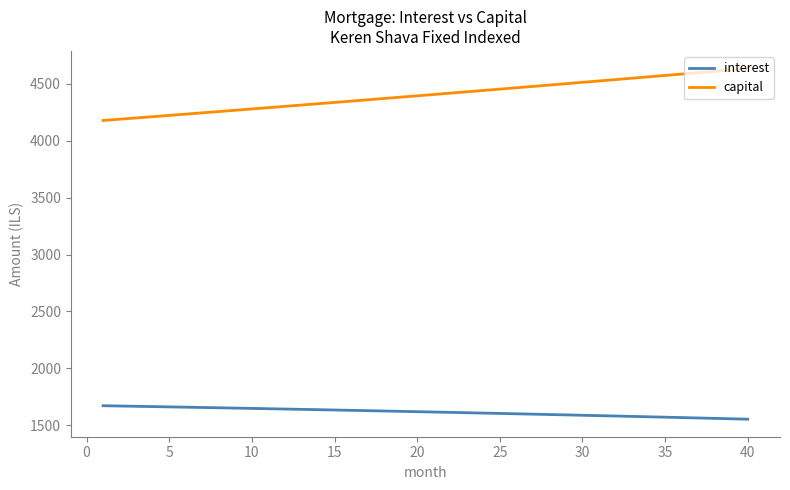

True or false: capital and interest cross at least once.

False